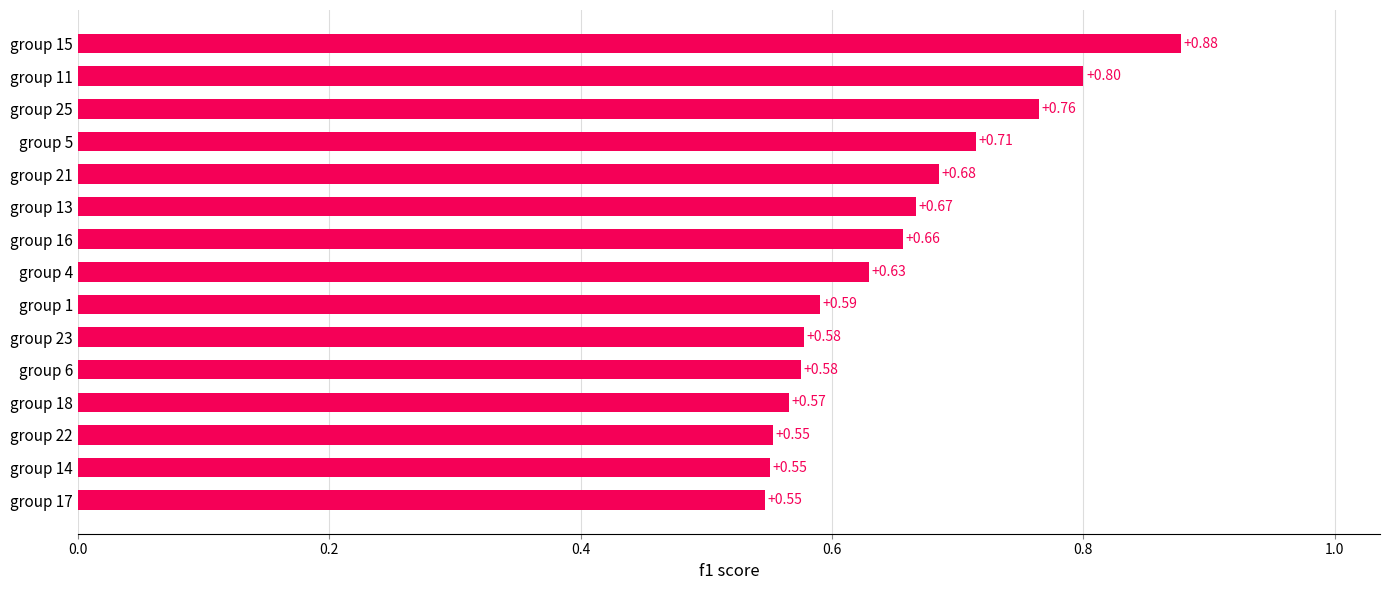

What is the sum of the values at group 1 and group 21?

1.3